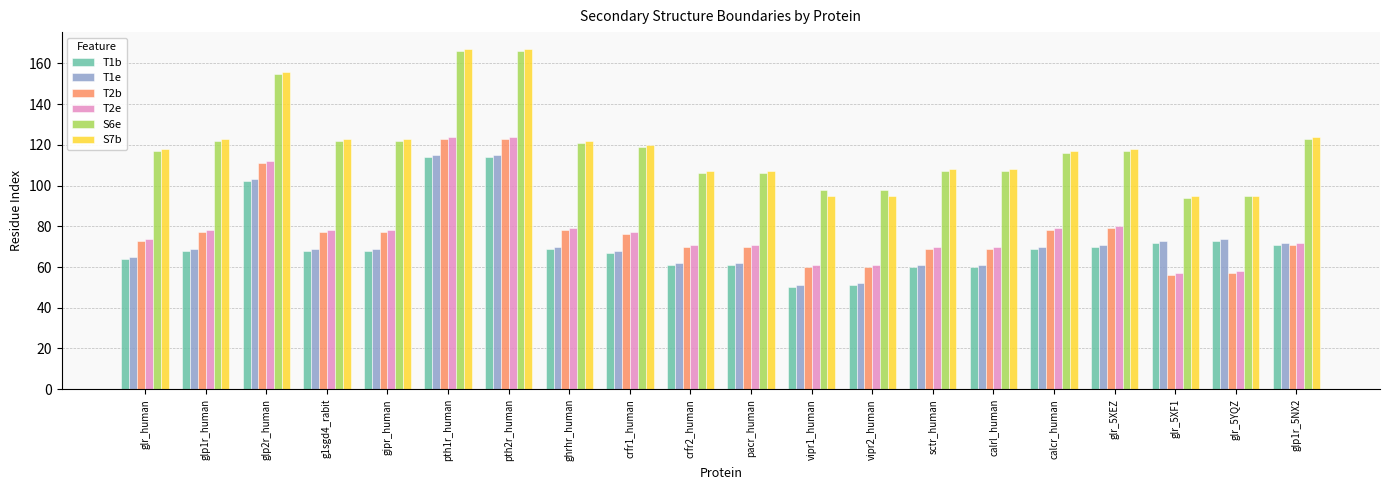

The T1e series shows 34 at sctr_human. True or false?

False